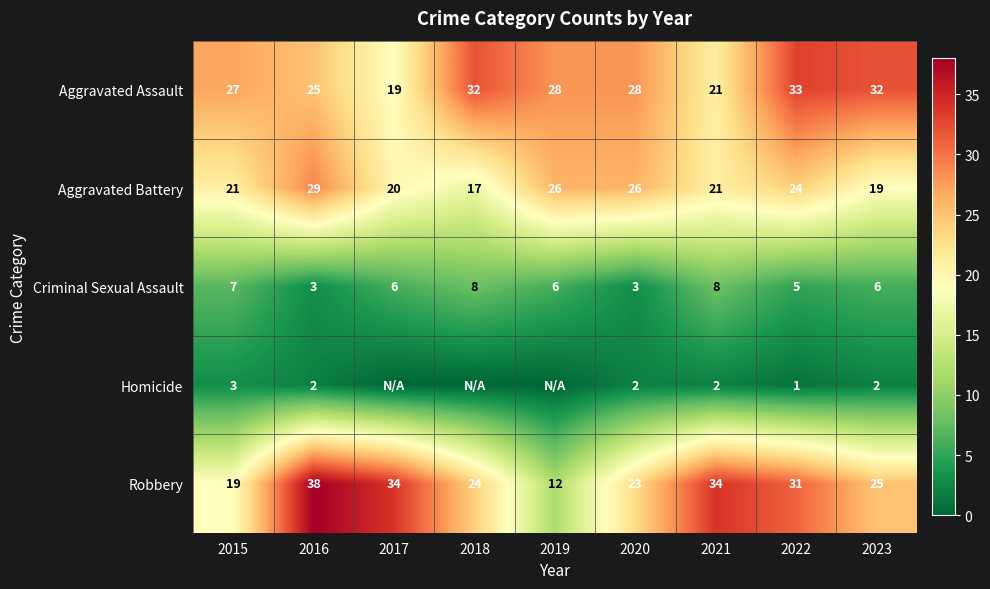

What is the difference between the highest and lowest values at 2015?

24